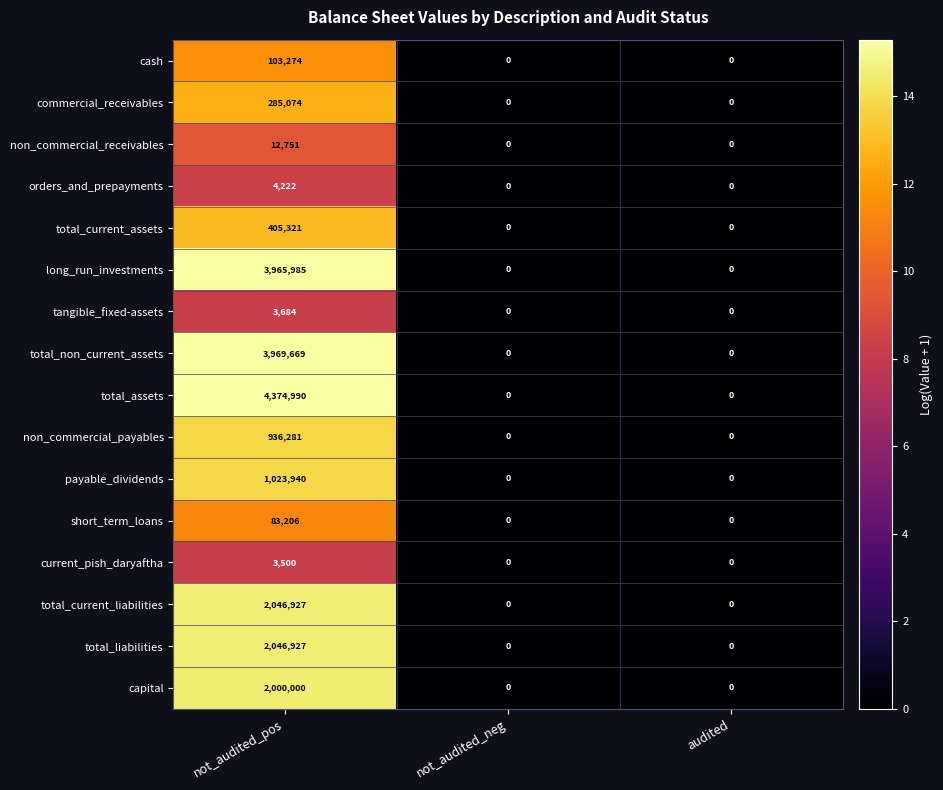

Is it true that non_commercial_receivables equals 0 at not_audited_neg?

True